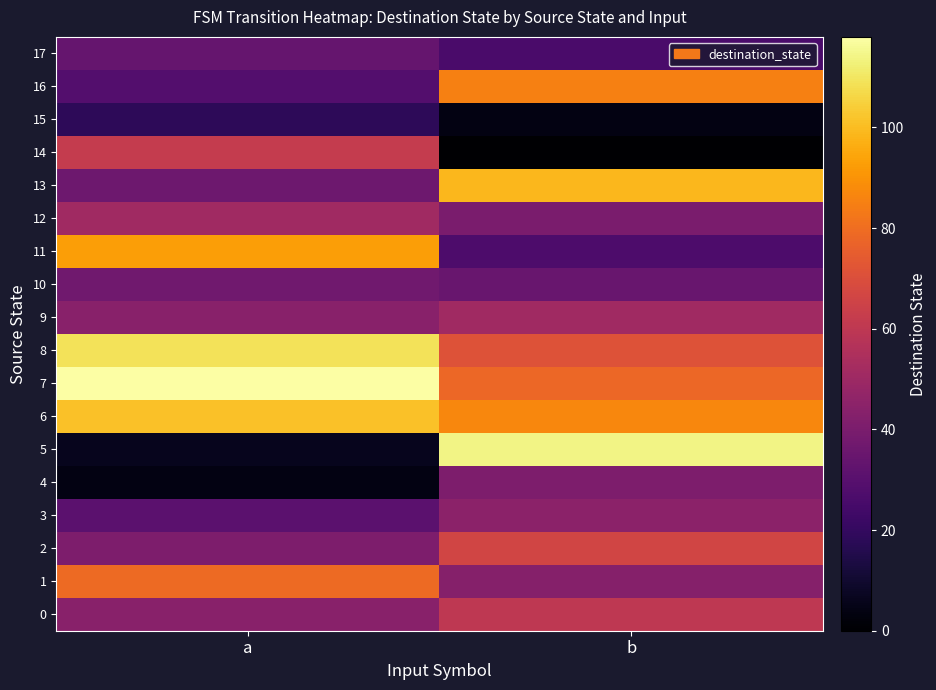

What is the difference between the highest and lowest values at b?

114